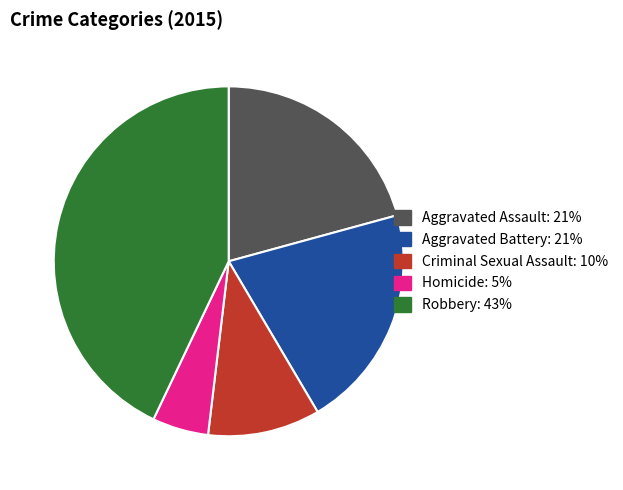

What is the largest slice in the pie chart?

Robbery